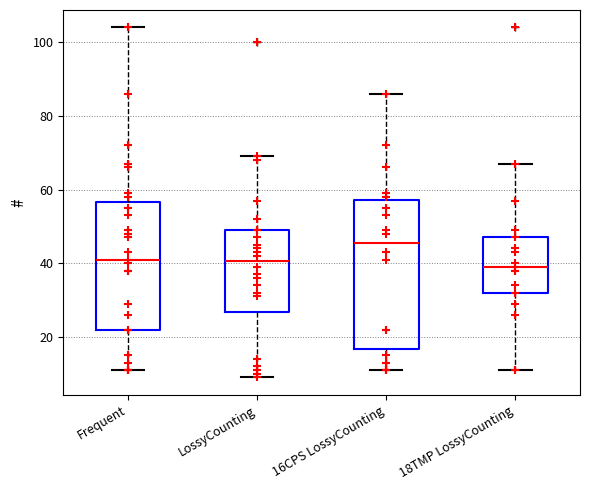

Which box is the tallest, from its lower edge to its upper edge?

16CPS LossyCounting